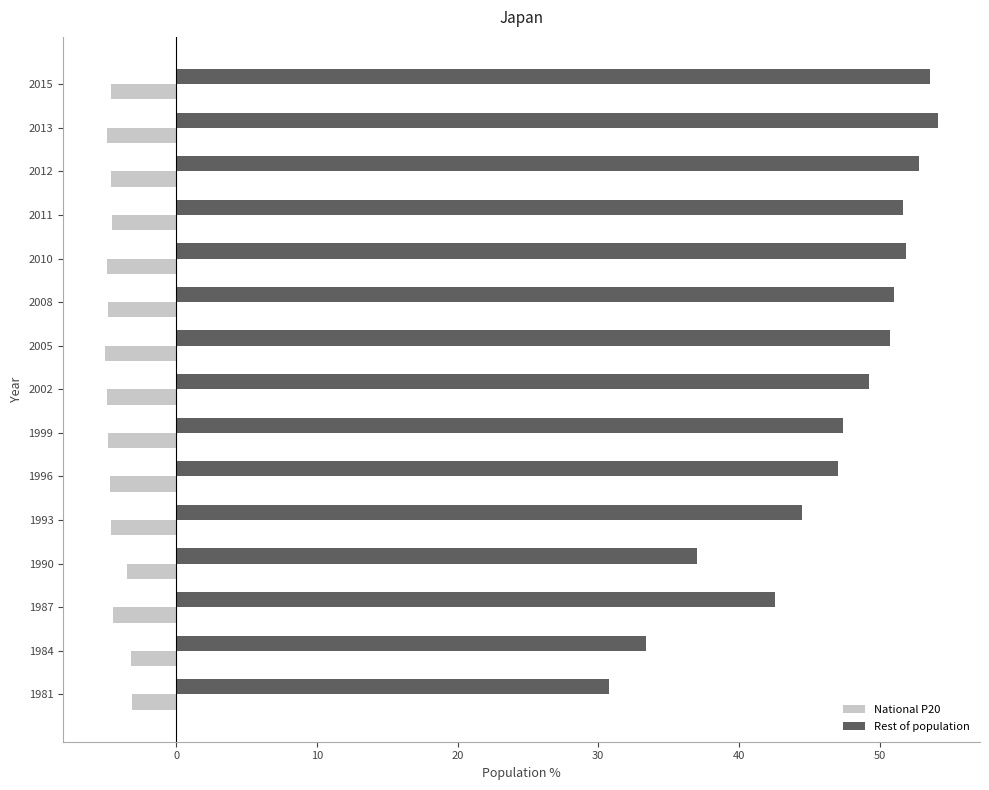

What is the minimum value for Rest of population?

30.7